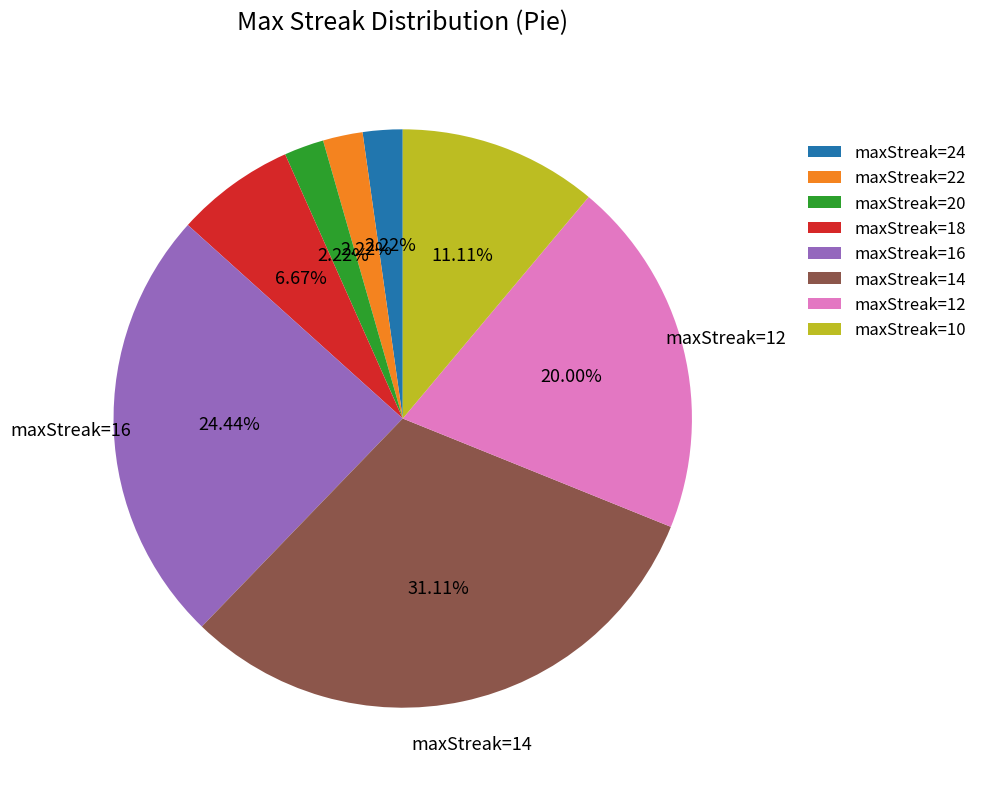

Which has a higher value, maxStreak=14 or maxStreak=16?

maxStreak=14